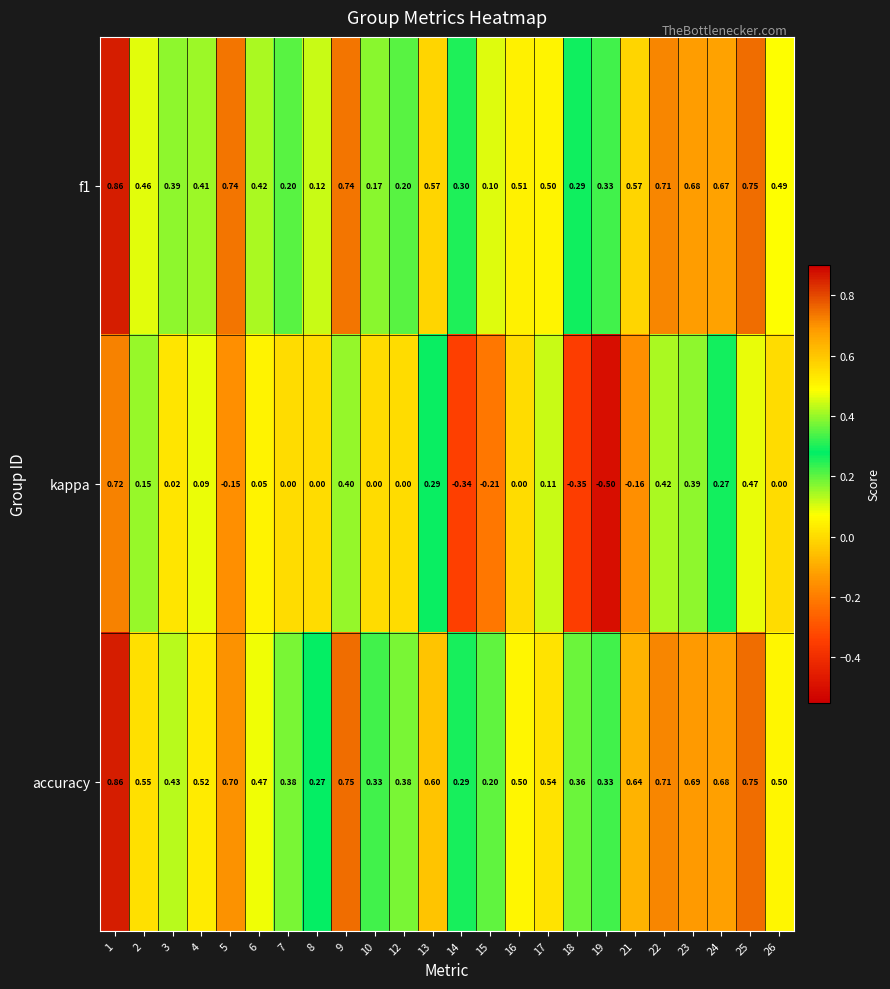

Which series has the largest range (max minus min)?

kappa